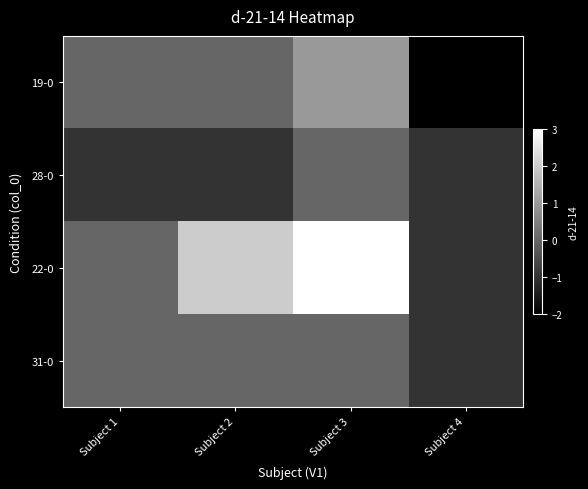

Between Subject 3 and Subject 4, which is larger?

Subject 3